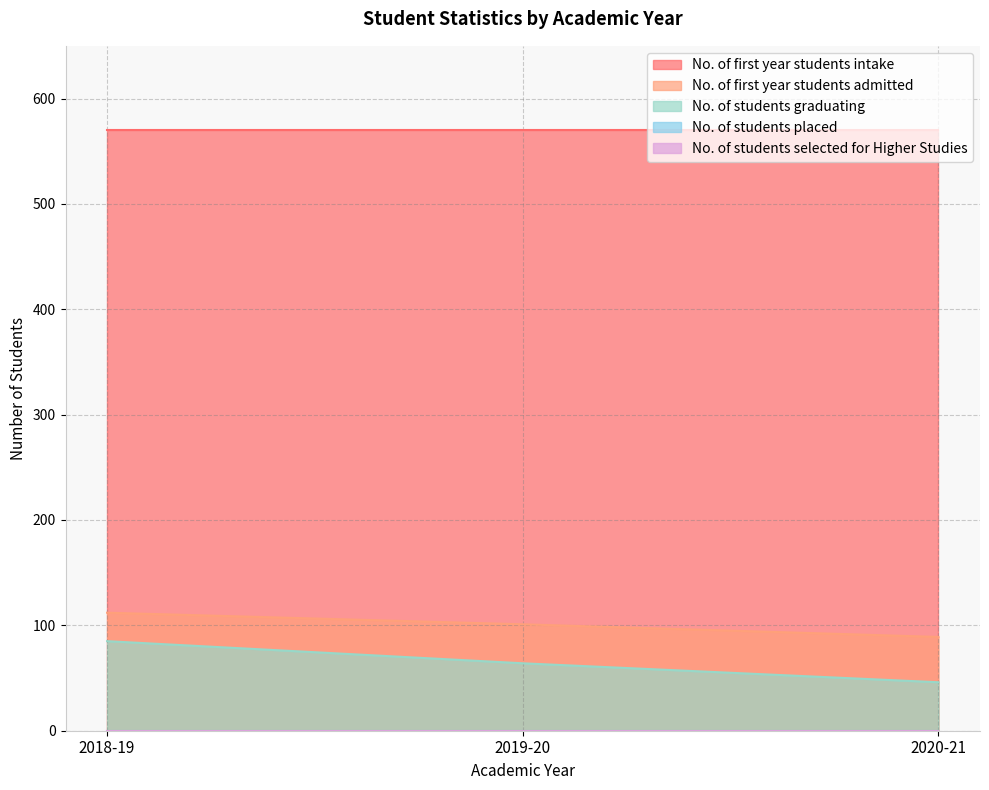

The No. of students graduating series shows 22 at 2018-19. True or false?

False